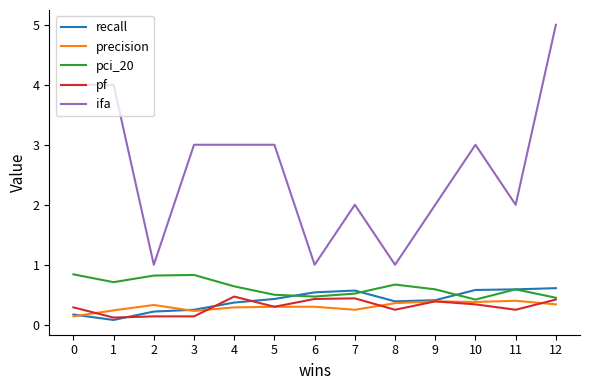

The value of pci_20 at 6 is 0.5. True or false?

True